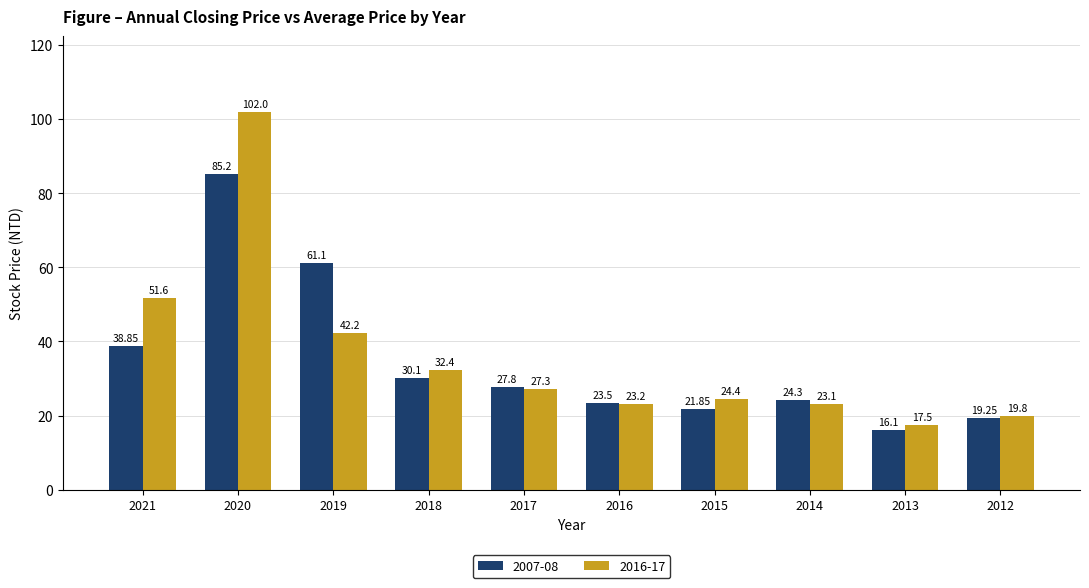

Which category has the lowest value in the 2007-08 series?

2013